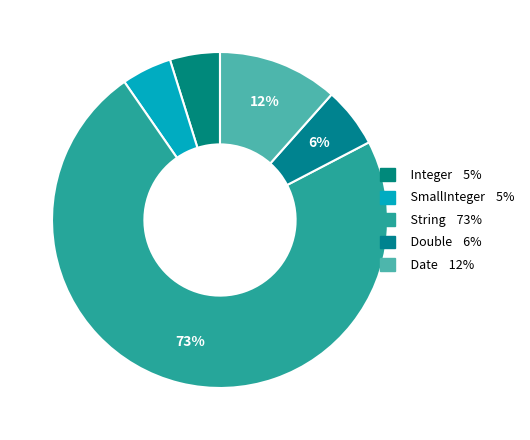

To the nearest percent, what is the difference between the Date and String slice percentages?

61%